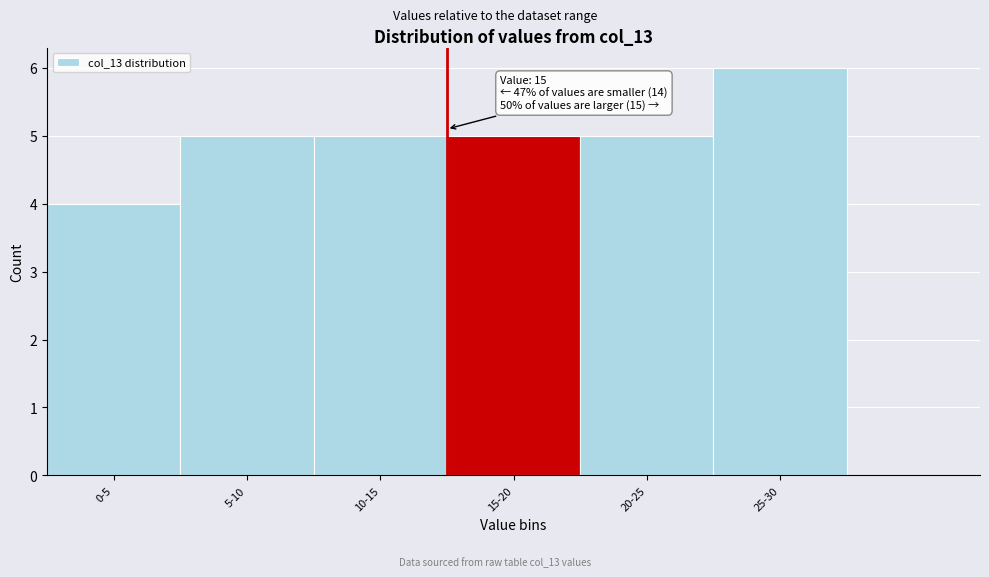

Reading left to right, list all the values displayed in this chart.

4	5	5	5	5	6